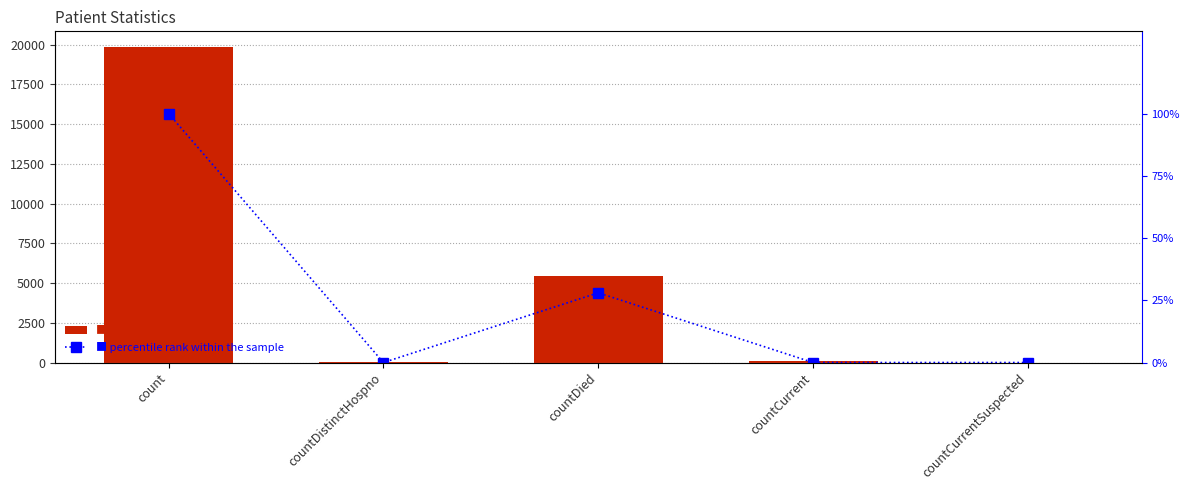

Which has a higher value, countCurrentSuspected or countDied?

countDied